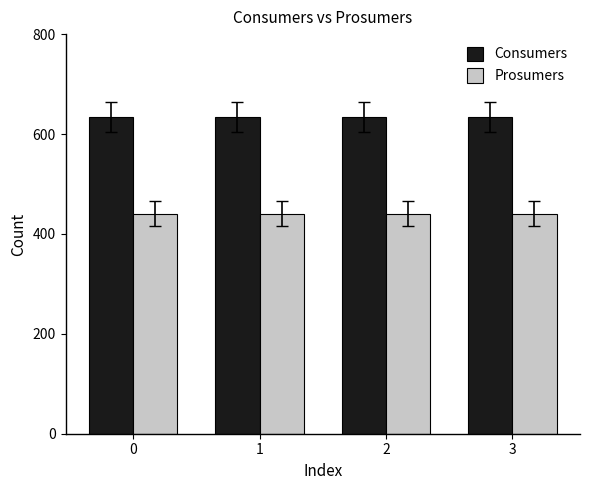

What is the total value across all series at 1?

1075